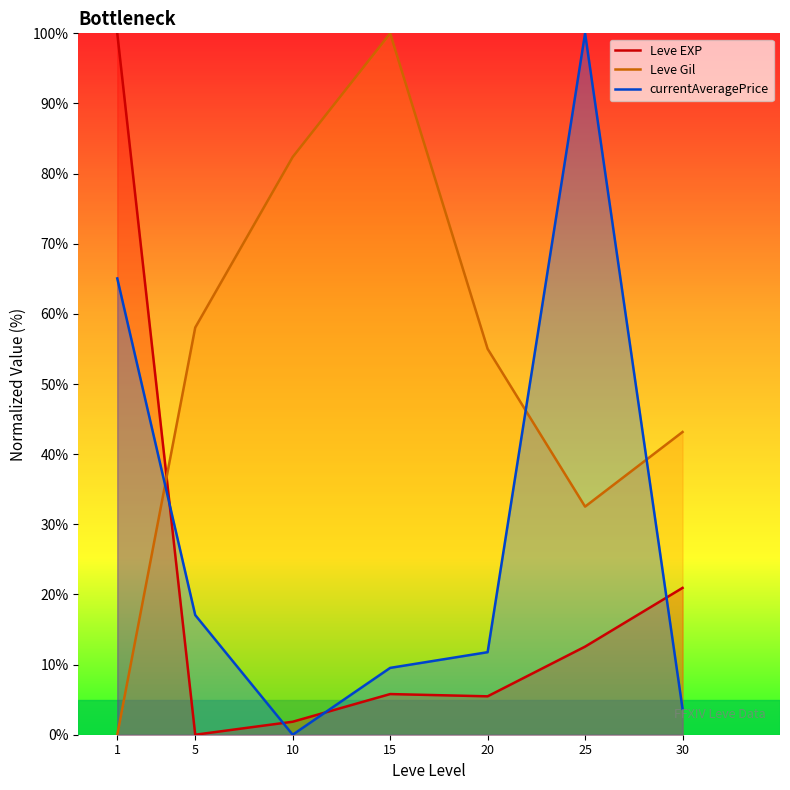

Is it true that currentAveragePrice equals 42.3 at 10?

False